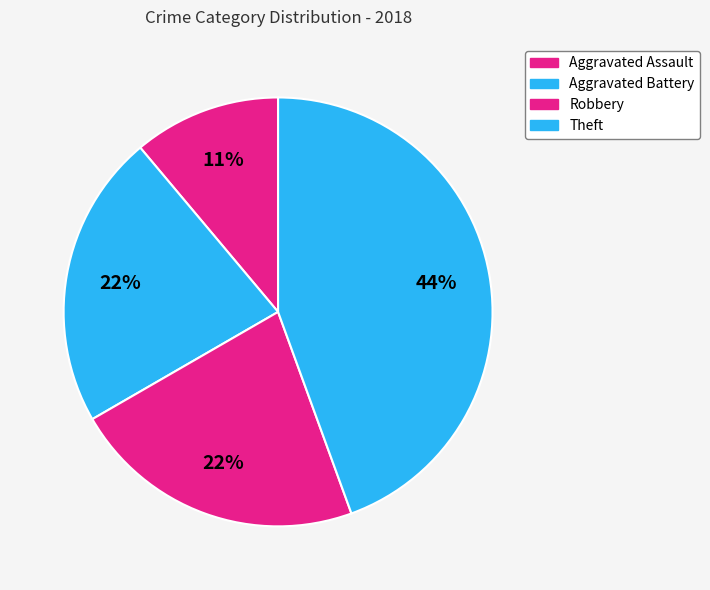

Is the sum of Theft and Aggravated Battery greater than half?

Yes